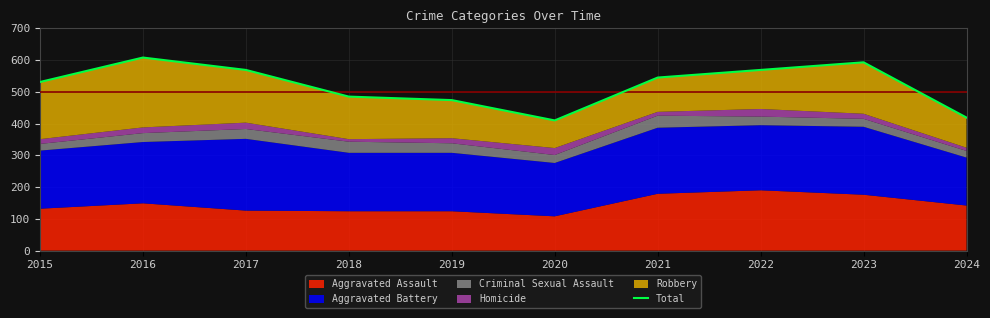

Which has a higher value, 2017 or 2022?

2017